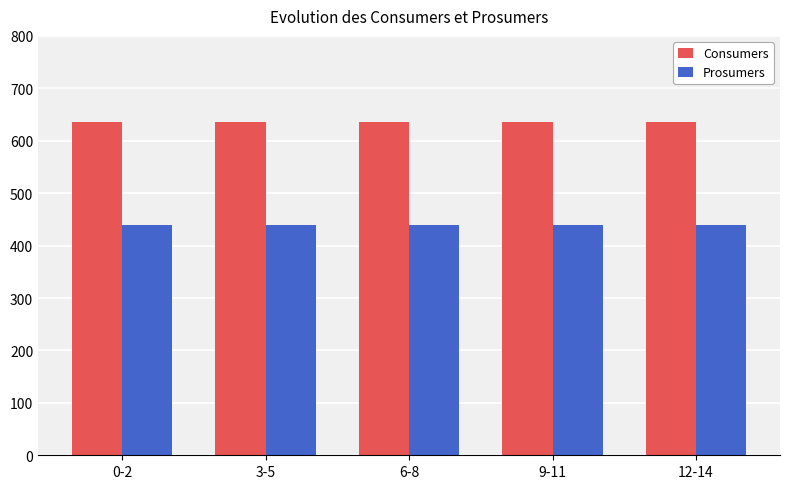

Reading left to right, extract all data points from this chart.

Consumers: 635	635	635	635	635
Prosumers: 440	440	440	440	440